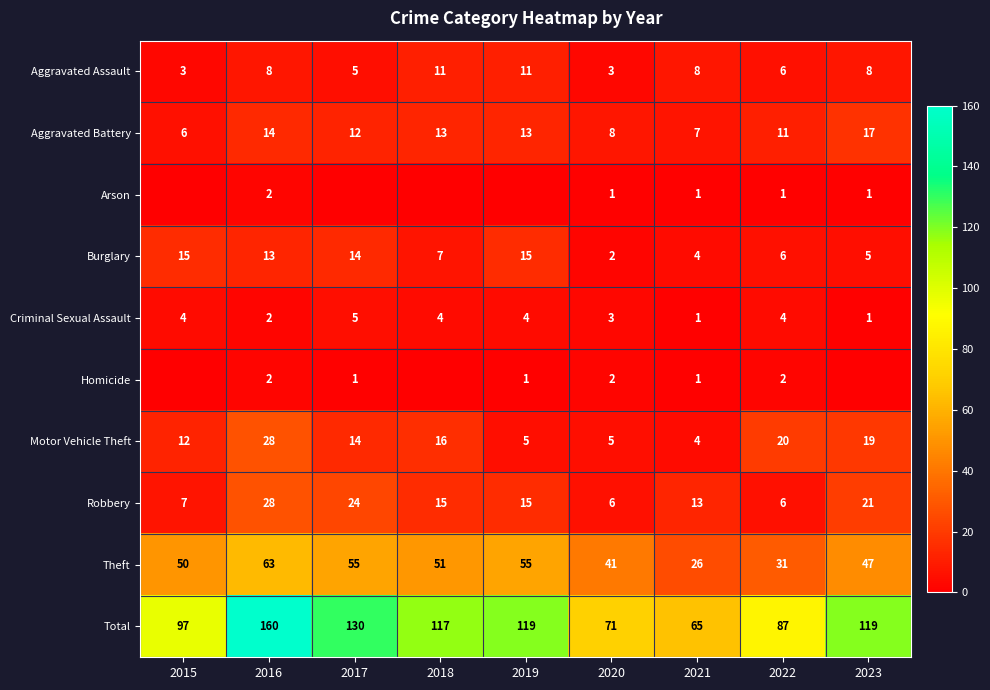

The Aggravated Battery series shows 23 at 2016. True or false?

False